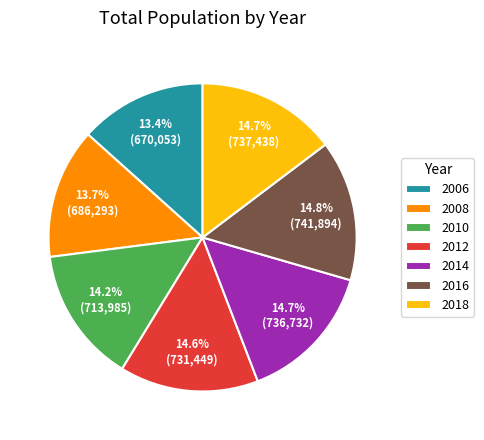

Is 2012 the majority of the pie?

No